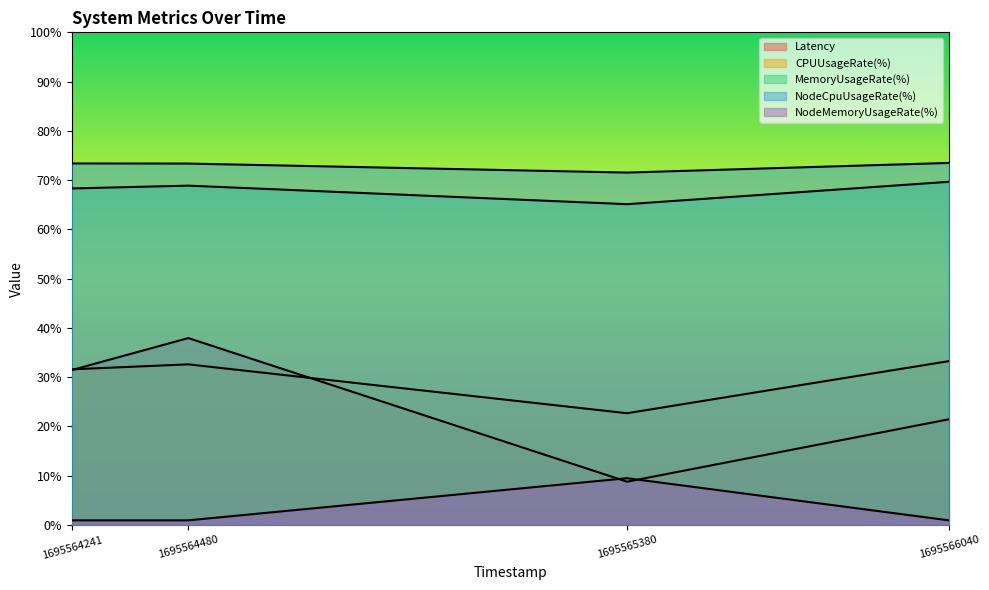

What is the maximum value shown in the chart?

73.5